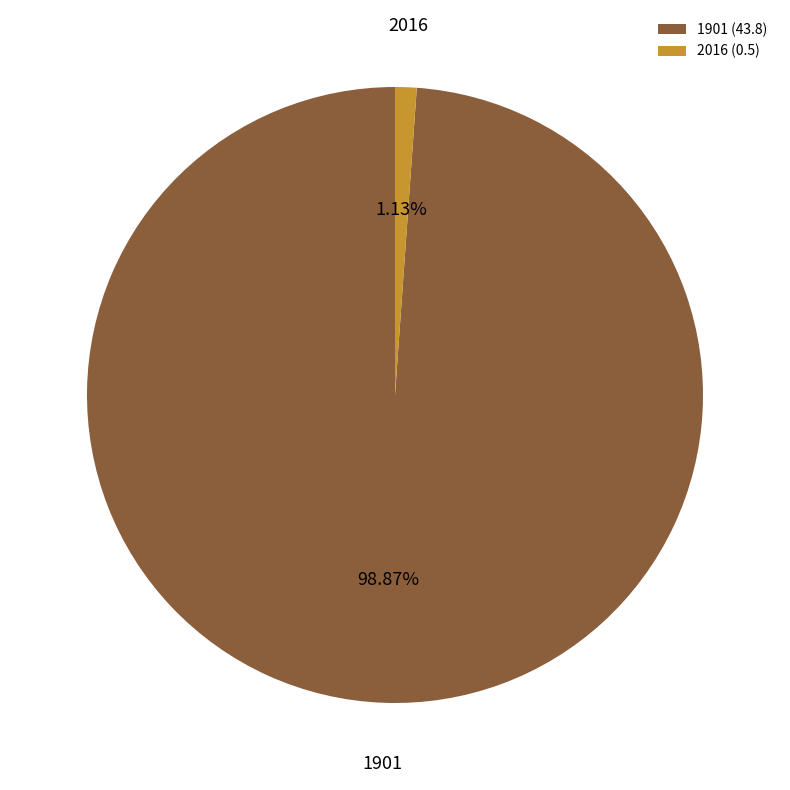

Between 2016 and 1901, which is larger?

1901